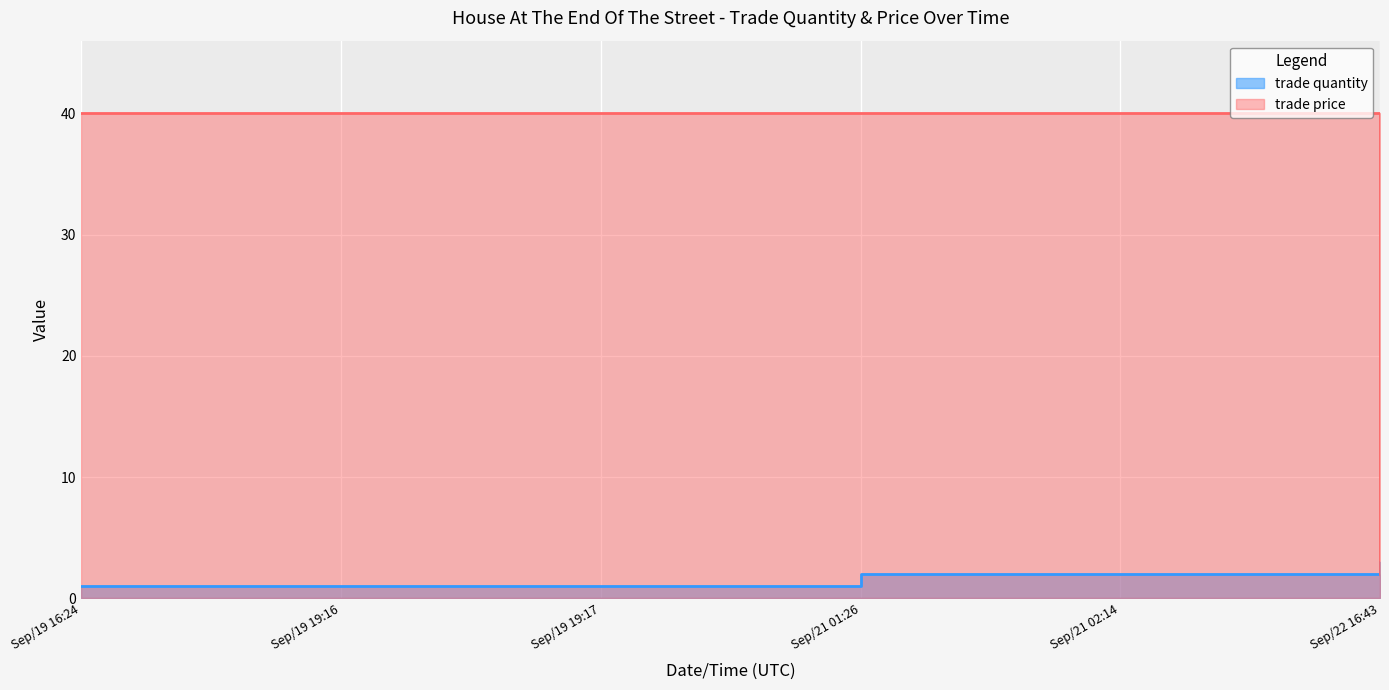

True or false: trade price has more than 0 points higher than both neighbors.

False